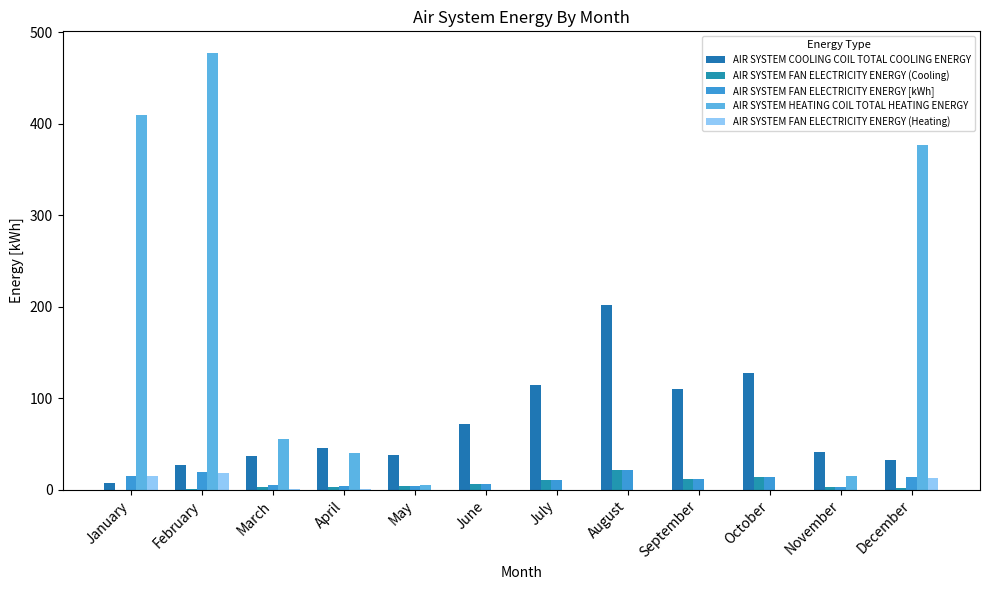

Is the value of AIR SYSTEM FAN ELECTRICITY ENERGY (Heating) at April greater than the value of AIR SYSTEM HEATING COIL TOTAL HEATING ENERGY at July?

Yes